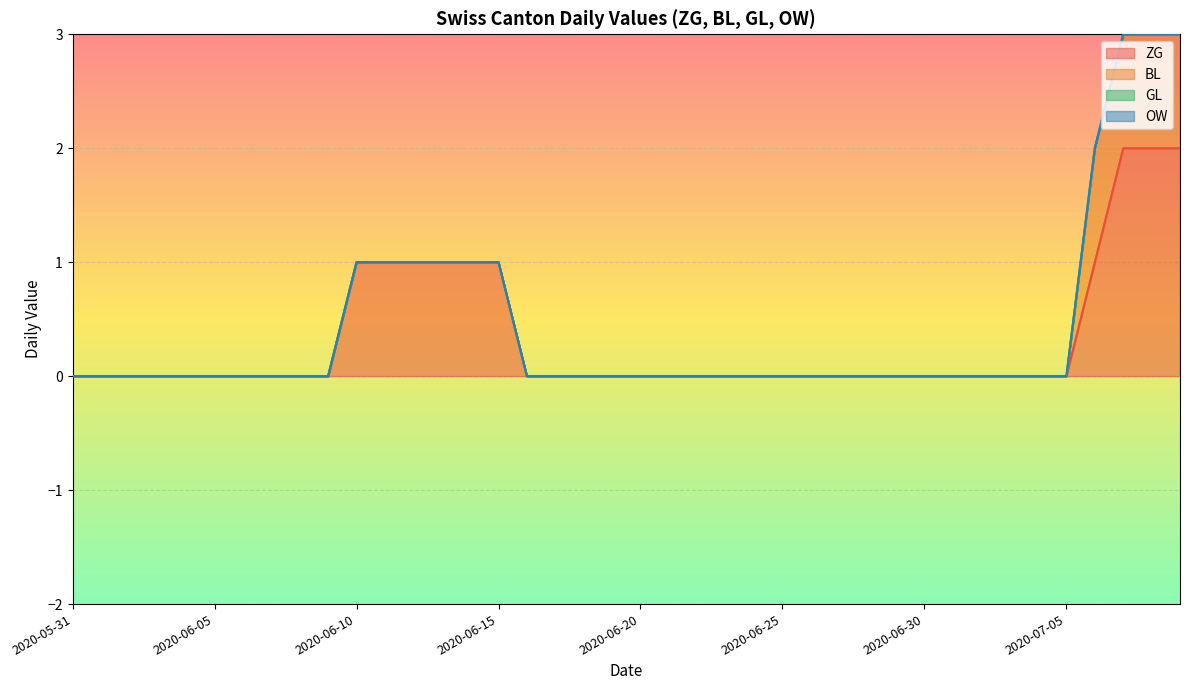

How many ZG values are between 0 and 1?

37